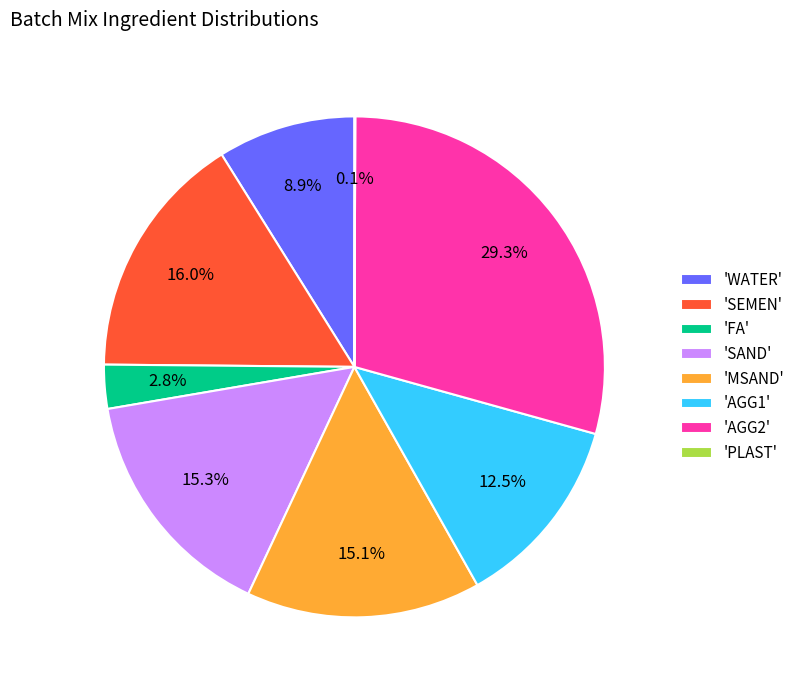

Does 'MSAND' account for over 50% of the chart?

No